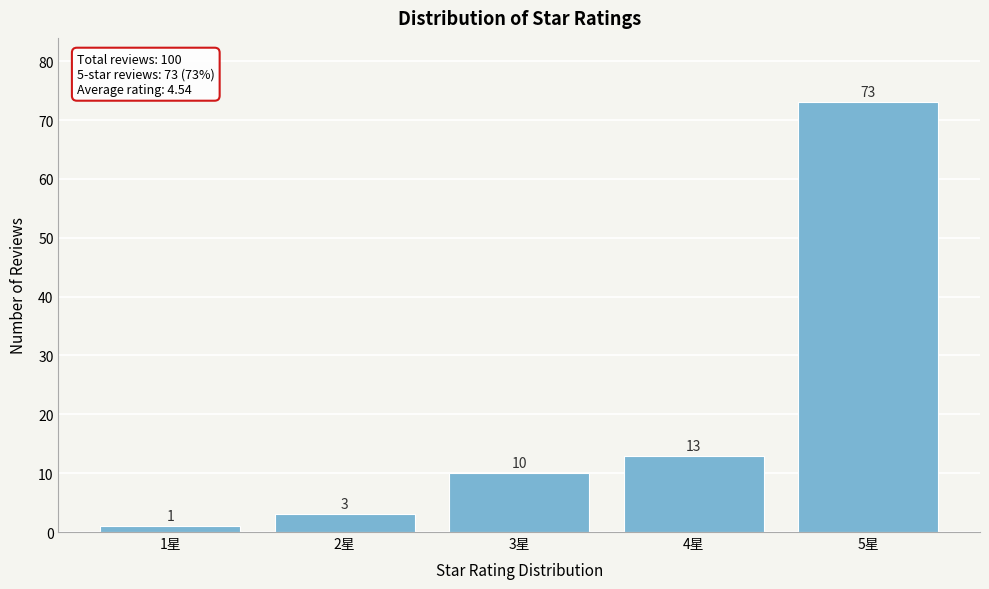

Reading right to left, list all the values displayed in this chart.

5星=73	4星=13	3星=10	2星=3	1星=1